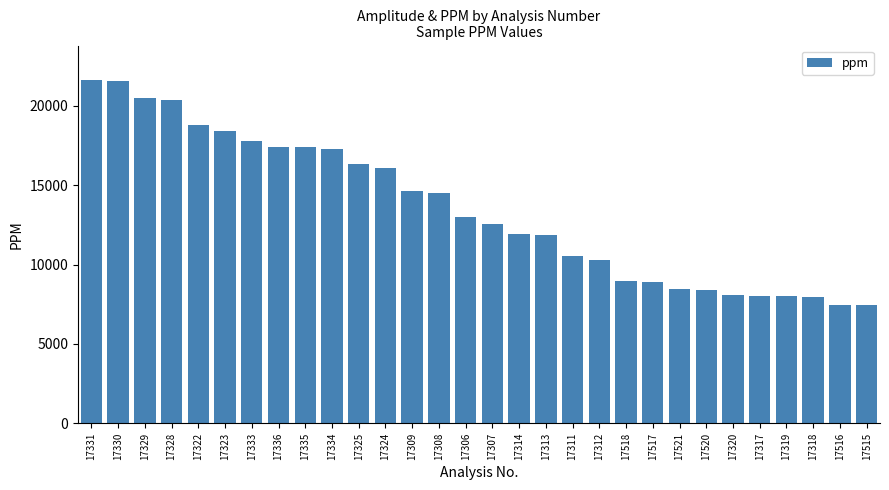

What is the value of the 30th bar from the left?

7438.8